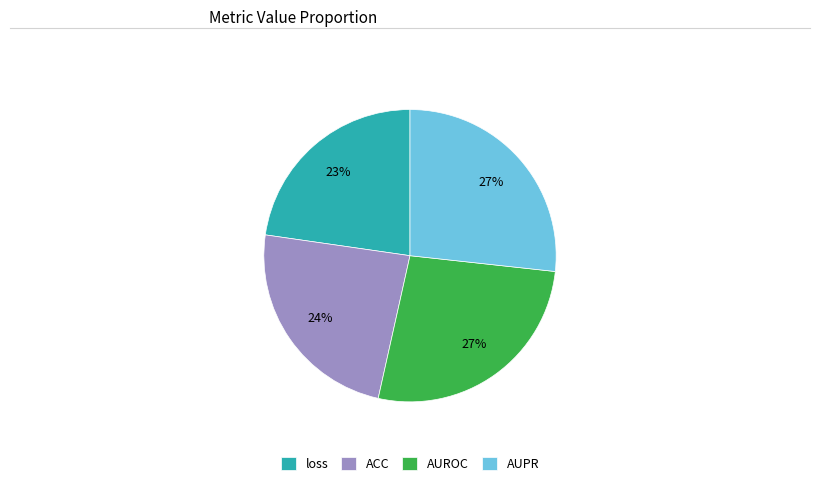

The AUROC slice represents 15% of the pie. True or false?

False